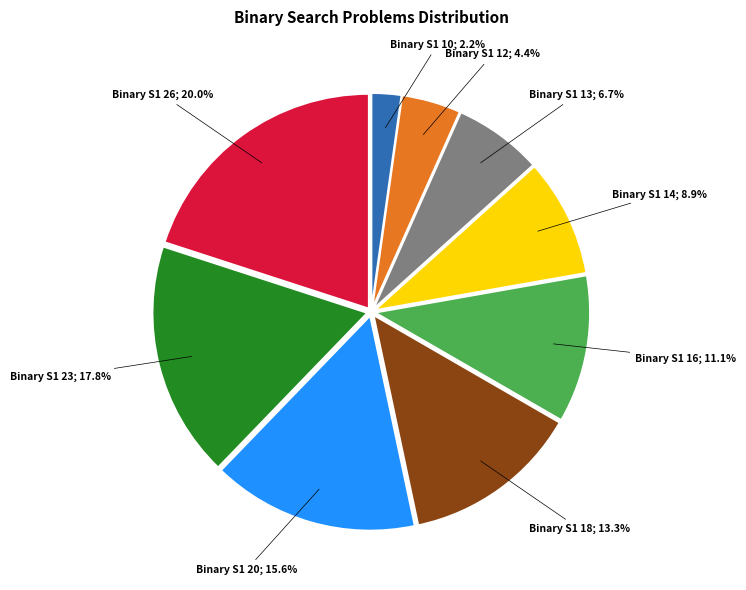

Is there a majority slice in this chart?

No